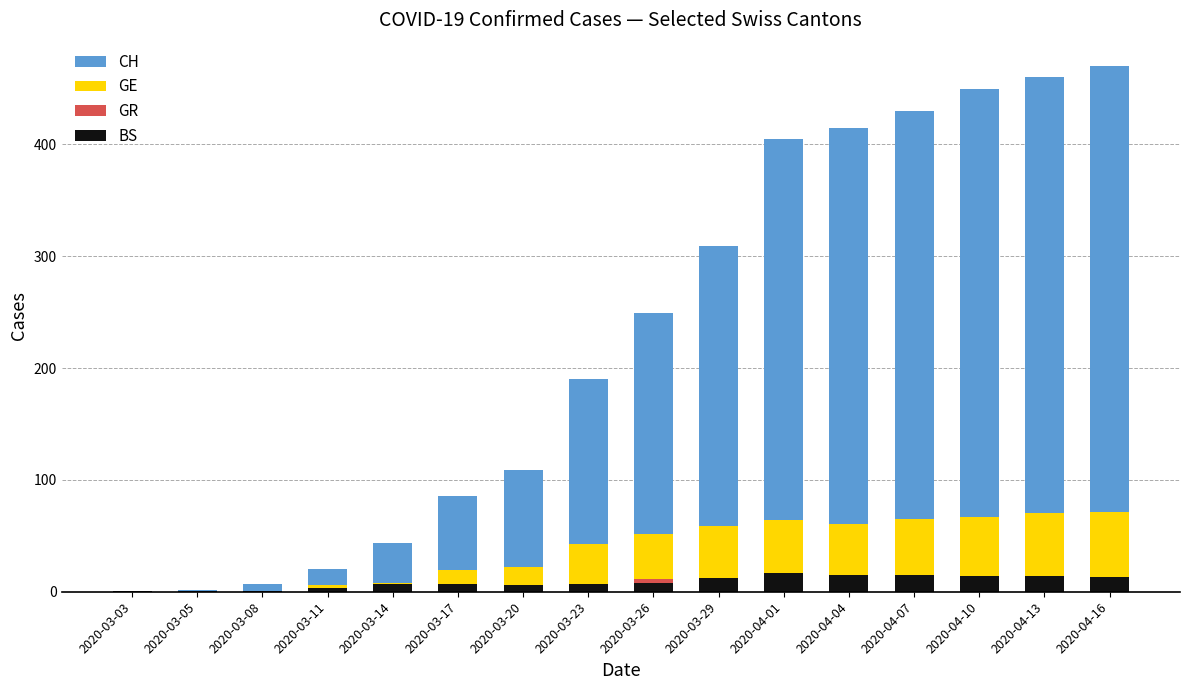

How many values in the CH series exceed 249?

7